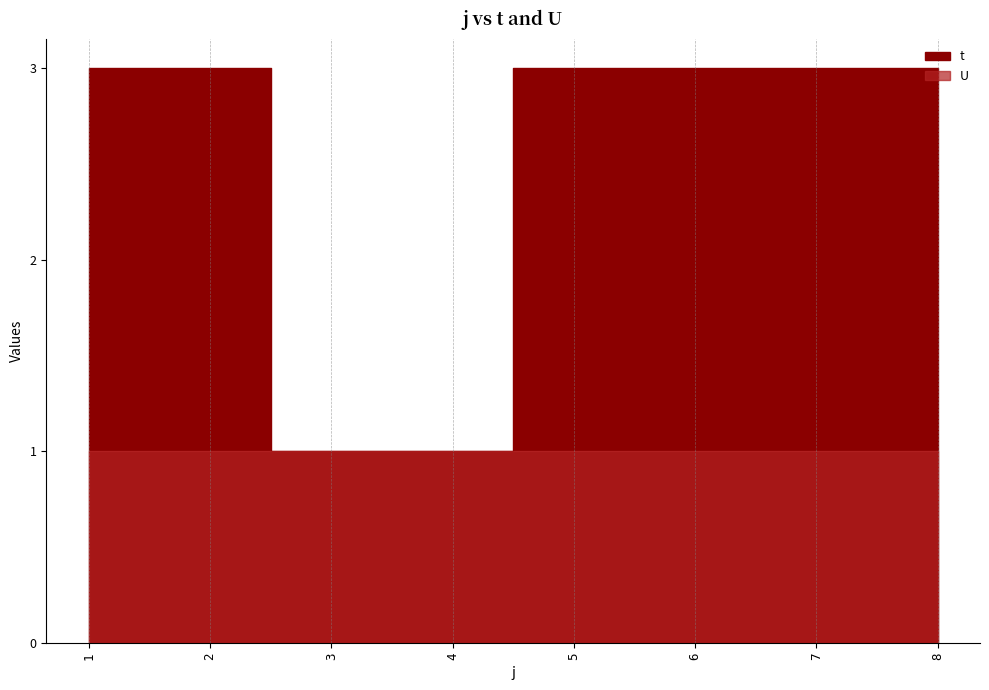

Where is the data nearest to the value 2?

1